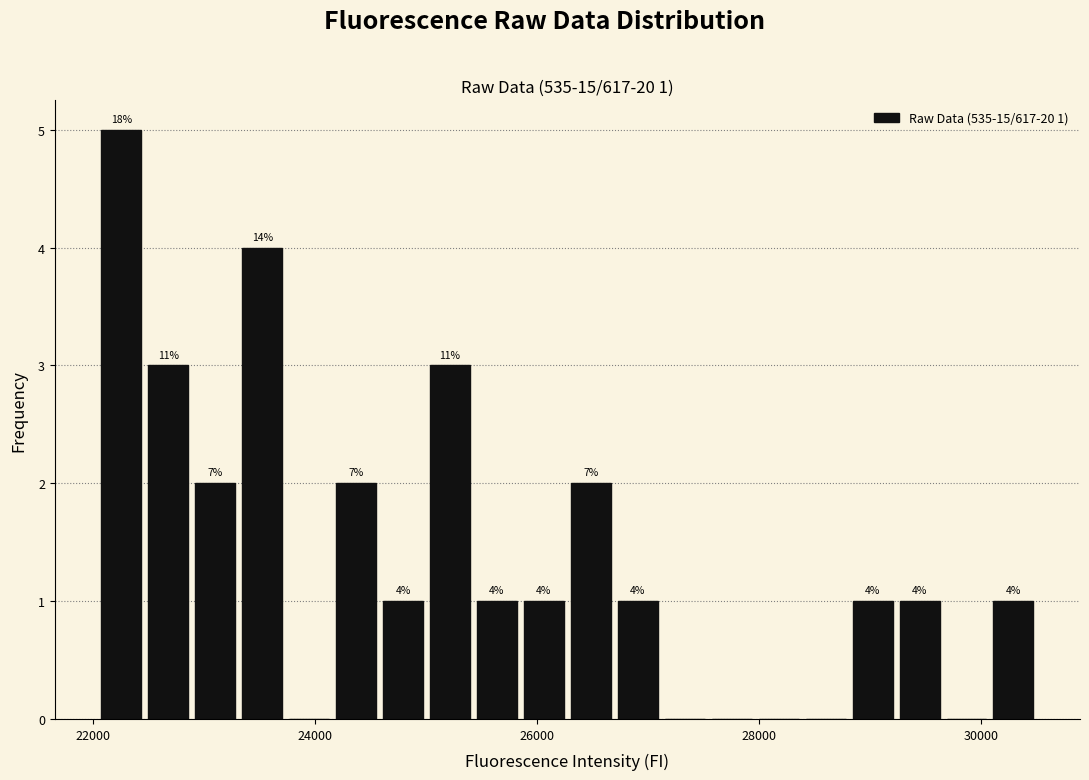

Around what value on the x-axis is the tallest bar? Give the approximate position of its centre, as read against the axis.

22200